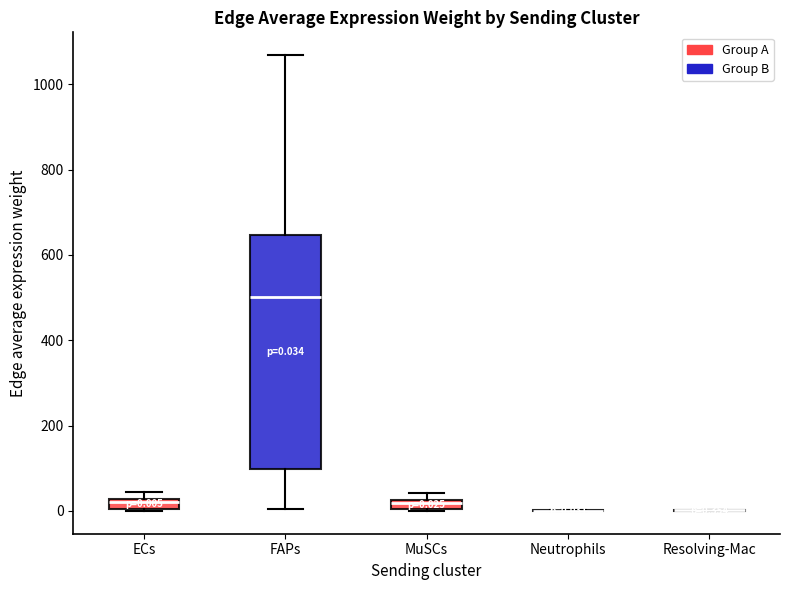

Which box is the tallest, from its lower edge to its upper edge?

FAPs